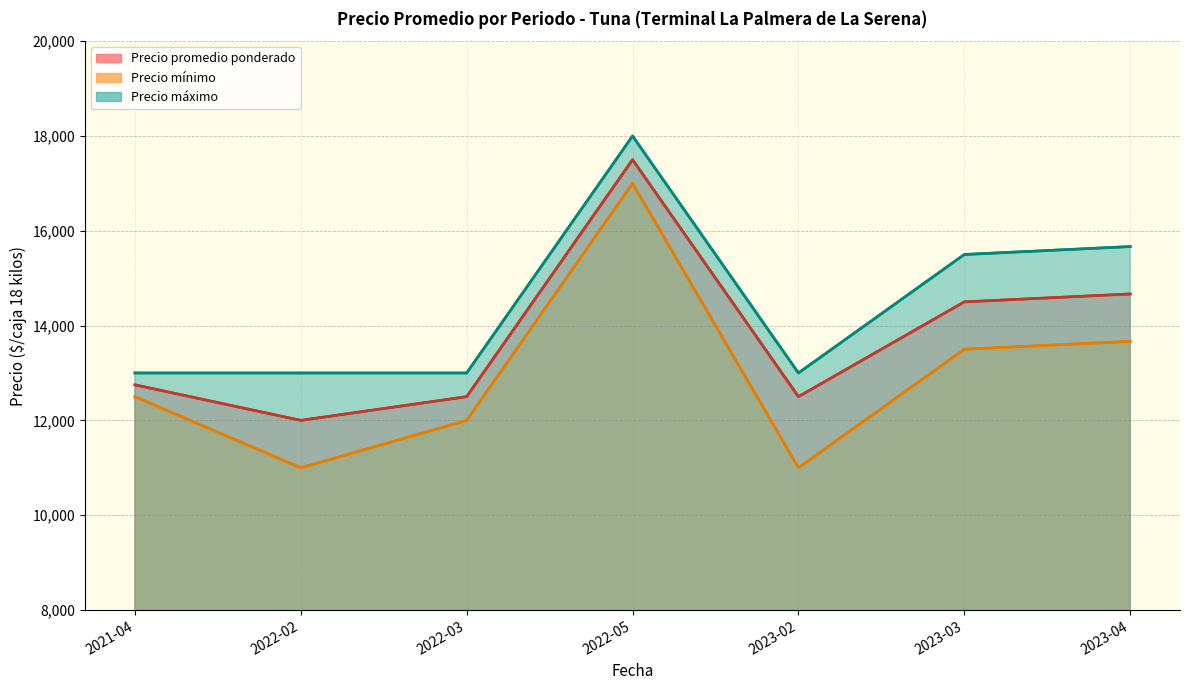

True or false: Precio mínimo has more than 2 points higher than both neighbors.

False